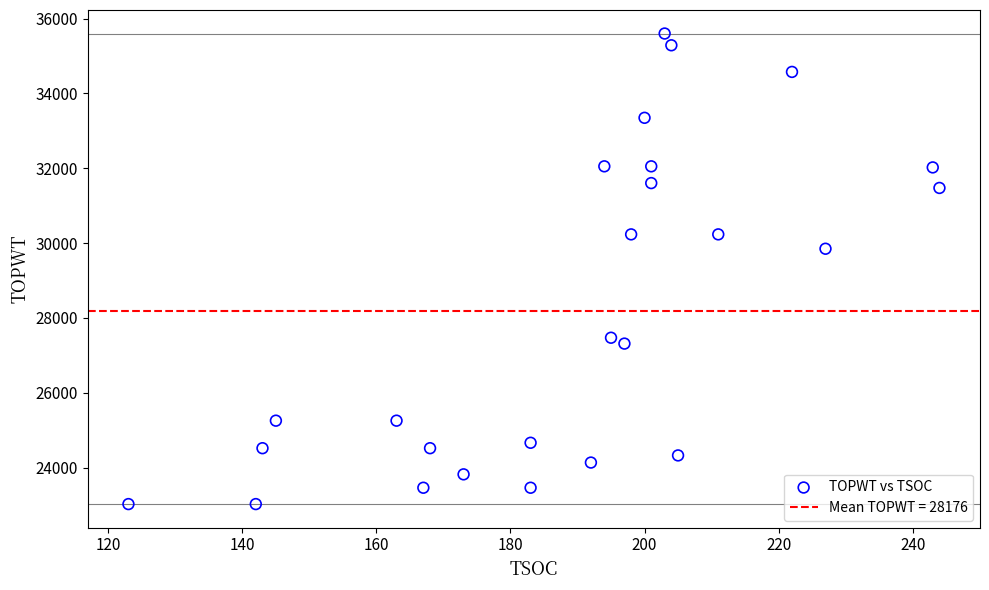

What is the range of X values (max minus min)?

121